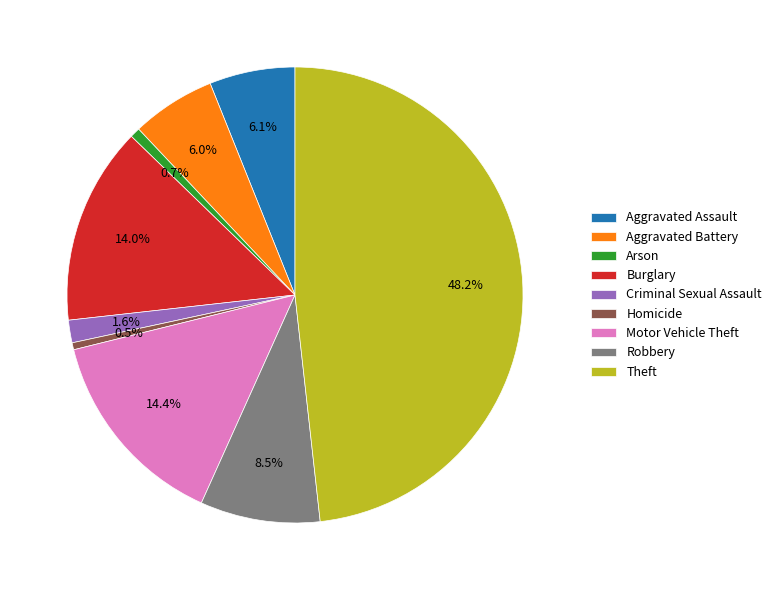

True or false: Burglary accounts for 14% of the total.

True